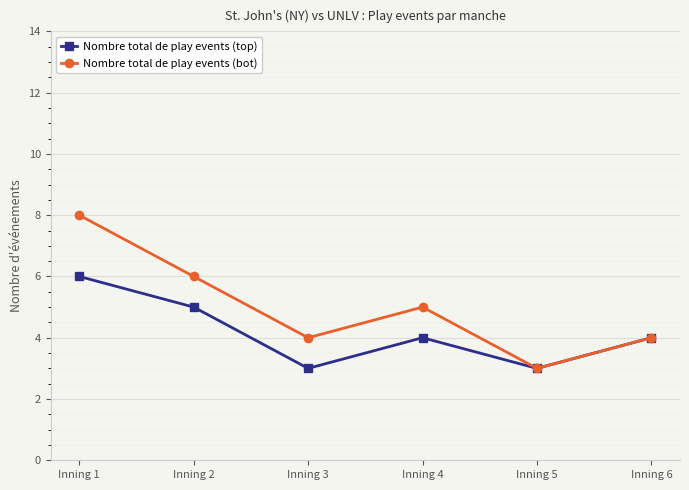

At Inning 2, list the series in order from largest to smallest.

Nombre total de play events (bot), Nombre total de play events (top)